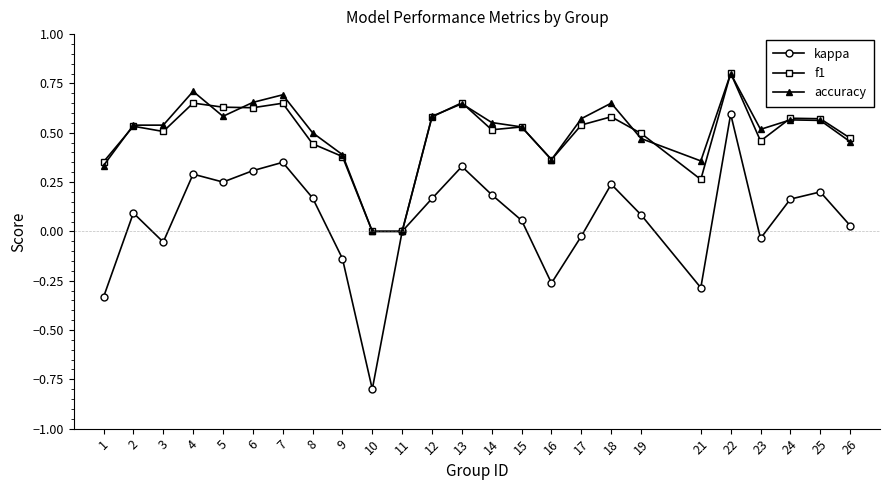

Is it true that f1 equals 0.4 at 9?

True